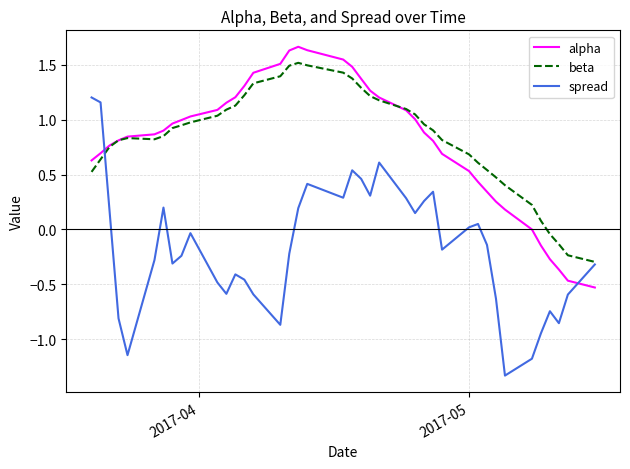

What are all the series names shown in the legend?

alpha, beta, spread